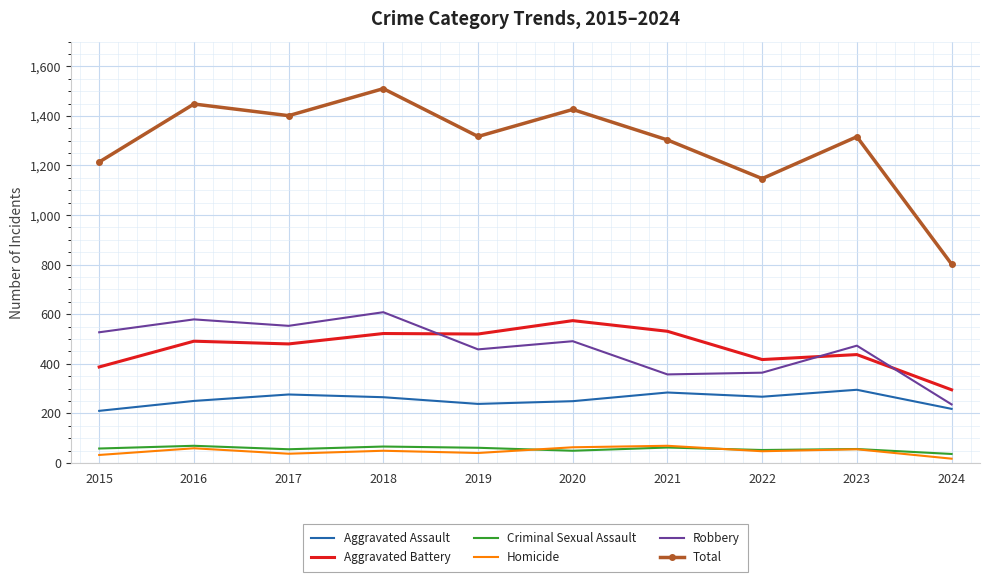

What is the difference between the highest and lowest values at 2019?

1277